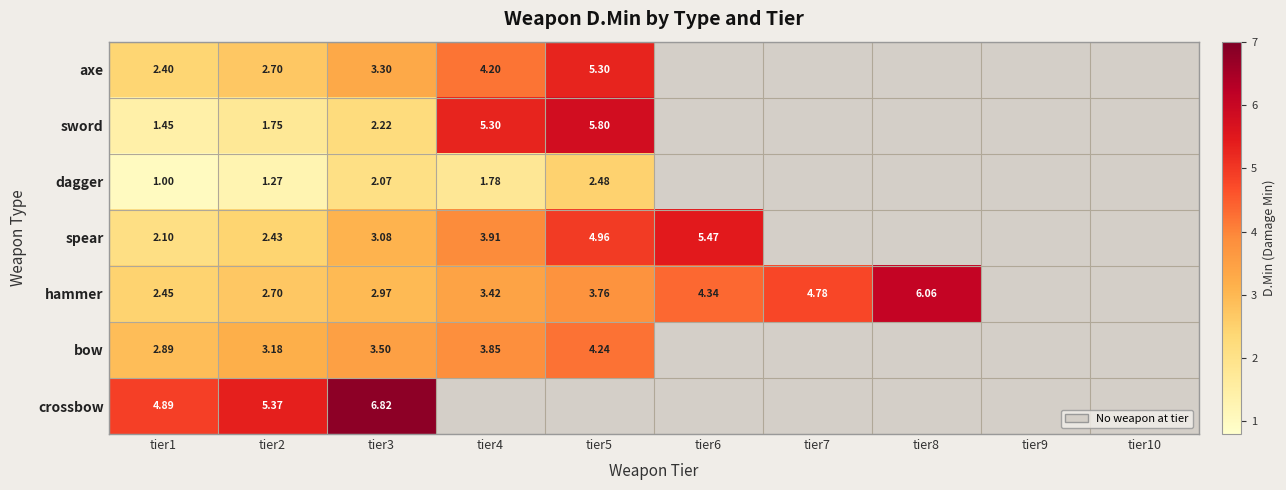

Count the number of categories in the chart.

10